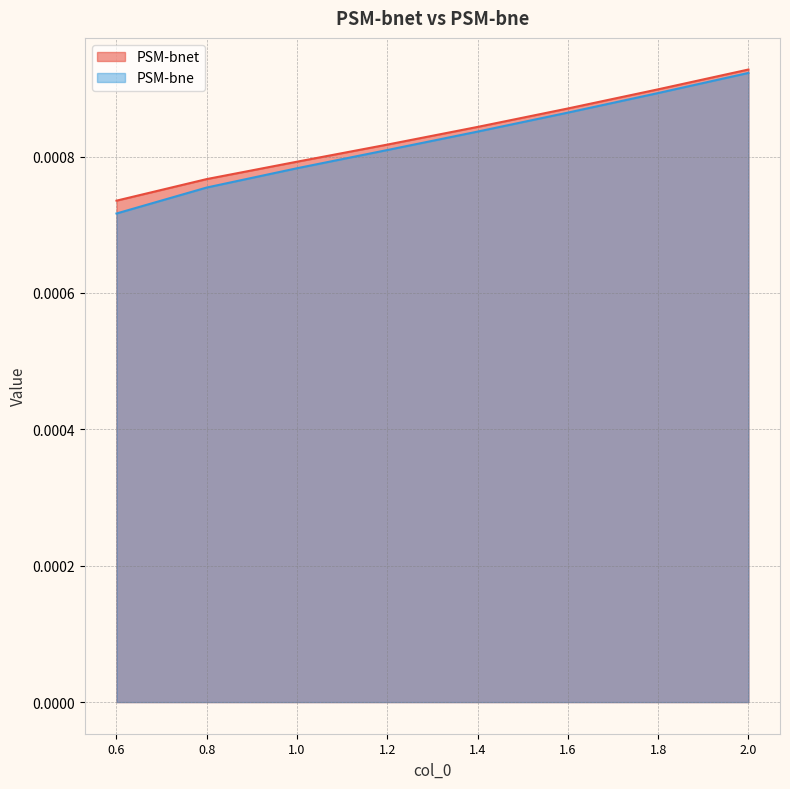

At which label is PSM-bnet closest to 0?

0.6